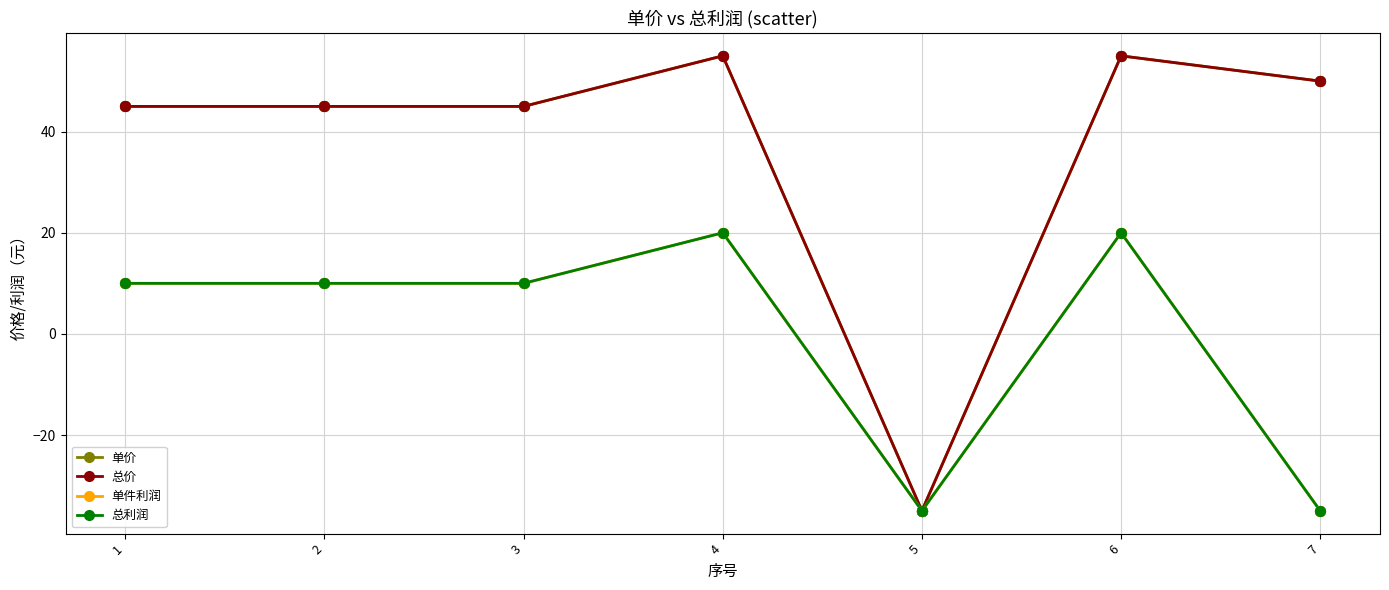

Does the chart have visible grid lines?

Yes